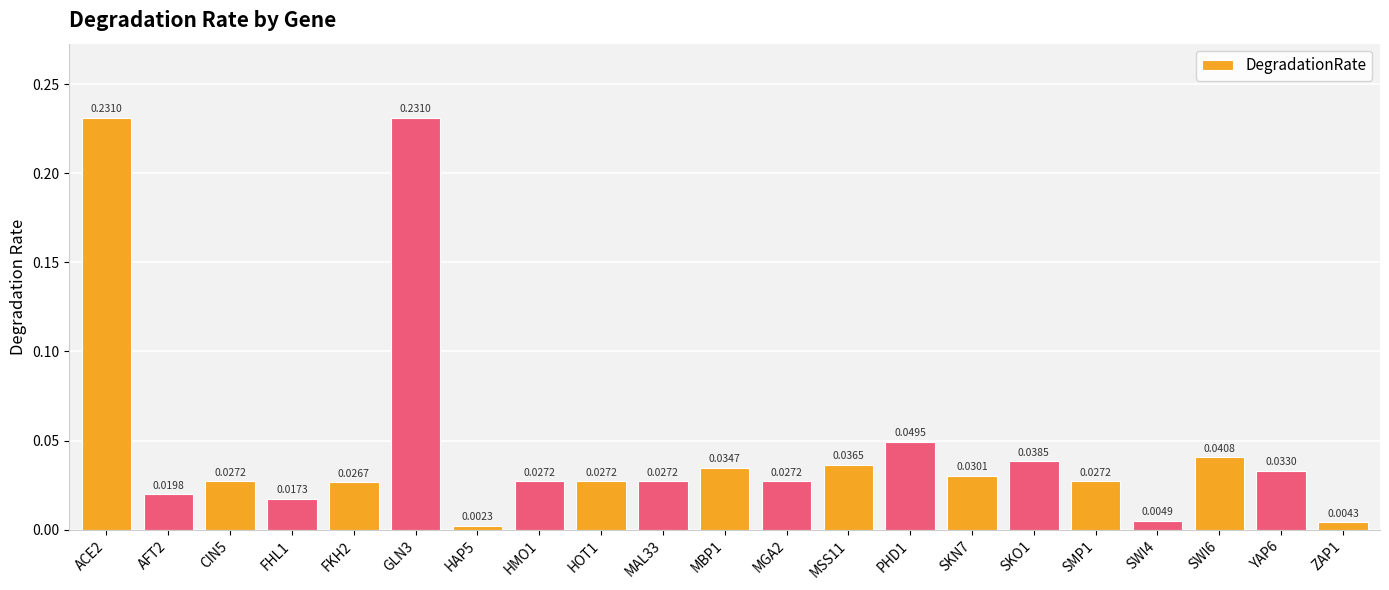

Which has a higher value, YAP6 or ZAP1?

YAP6